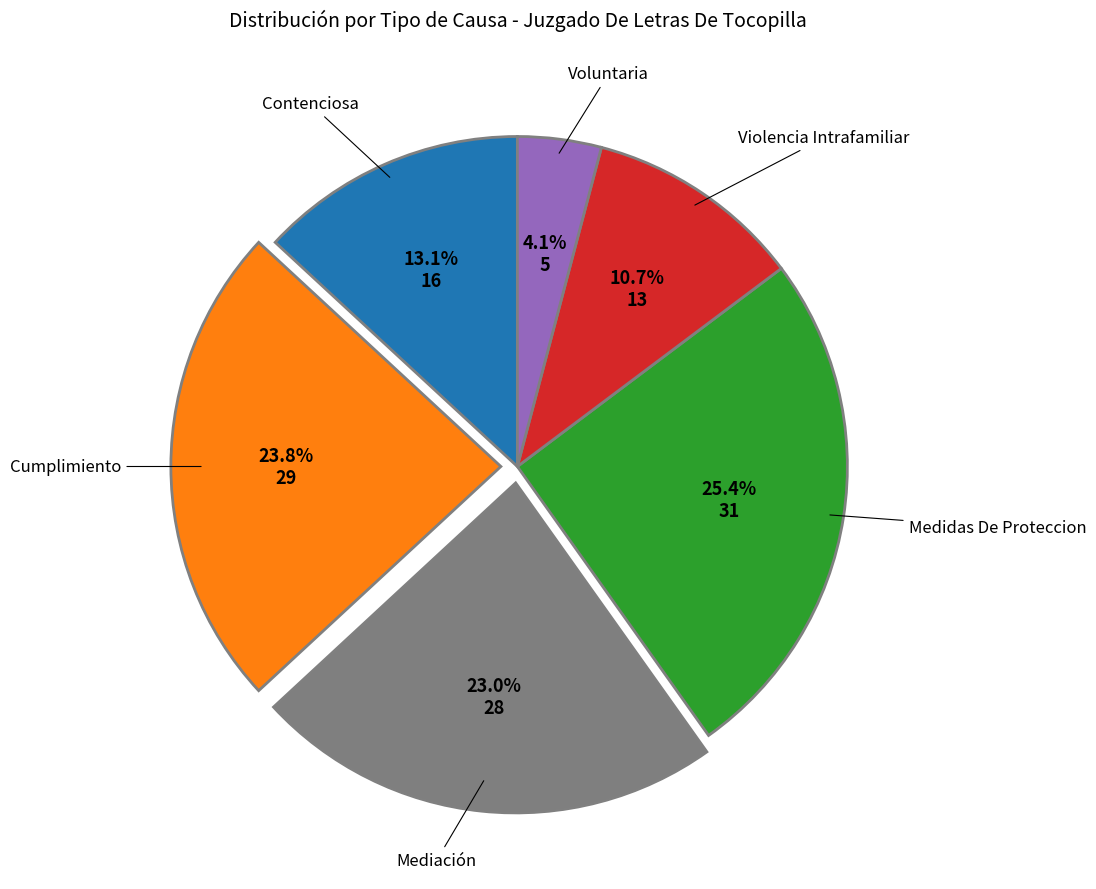

Is there any slice that represents more than half of the pie?

No